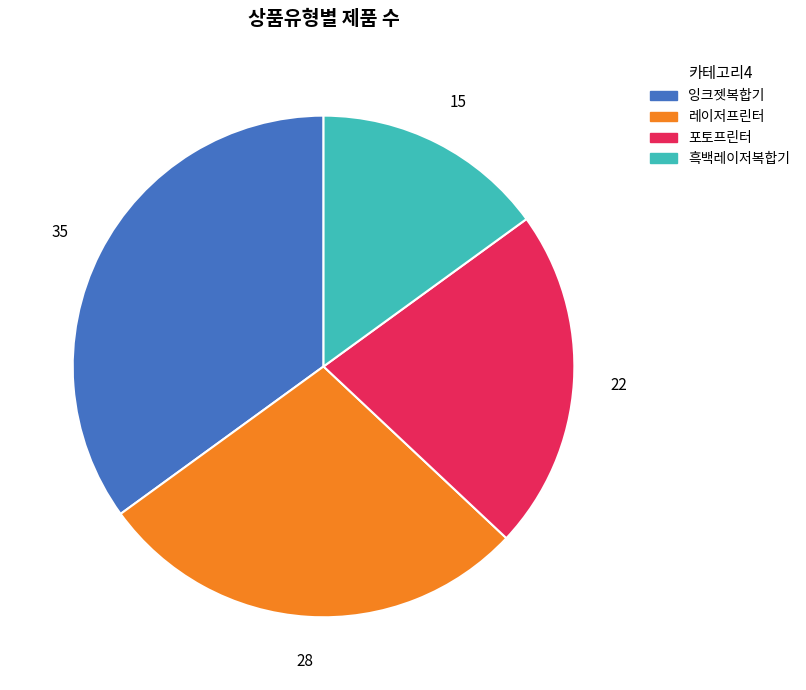

Approximately how many times larger is the value at 레이저프린터 compared to 포토프린터?

1.3